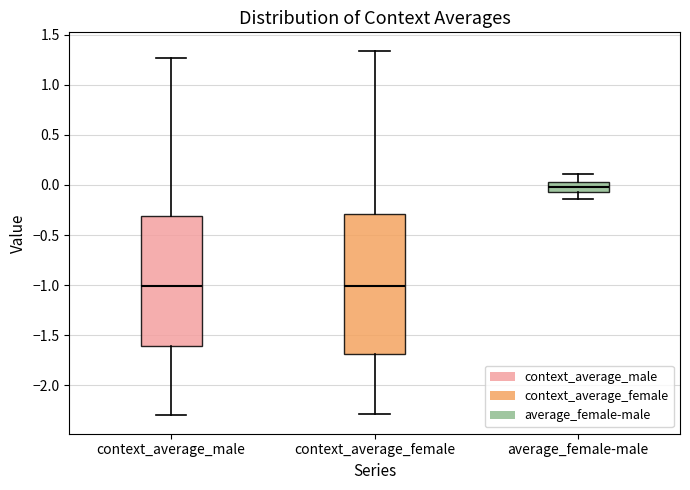

Reading left to right, transcribe this box plot: for each box, give where its median line is, the range the box spans, and where its two whiskers end, as read against the y-axis. The values are not printed on the chart, so give them approximately, as read against the axis.

context_average_male: median -1.00, box -1.60 to -0.30, whiskers -2.30 to 1.25
context_average_female: median -1.00, box -1.70 to -0.30, whiskers -2.30 to 1.35
average_female-male: median 0.00, box -0.05 to 0.05, whiskers -0.15 to 0.10